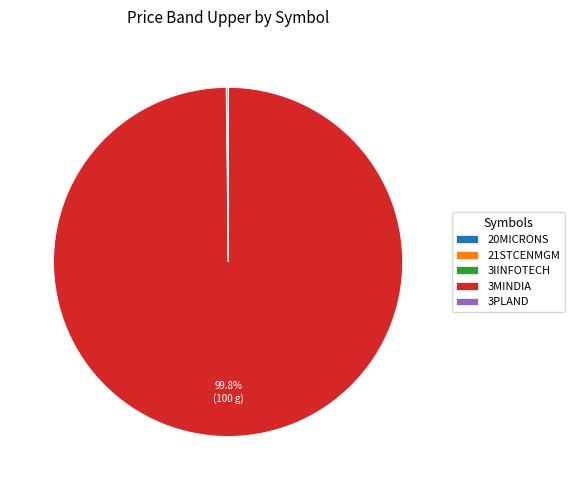

Is there a majority slice in this chart?

Yes